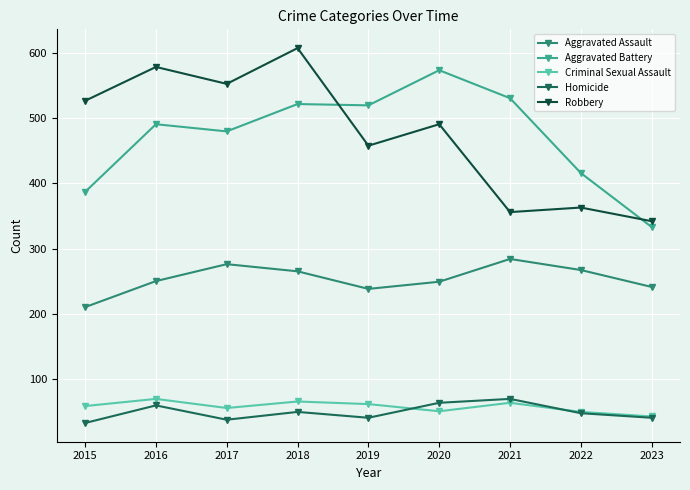

Where is the first local maximum for Aggravated Assault?

2017